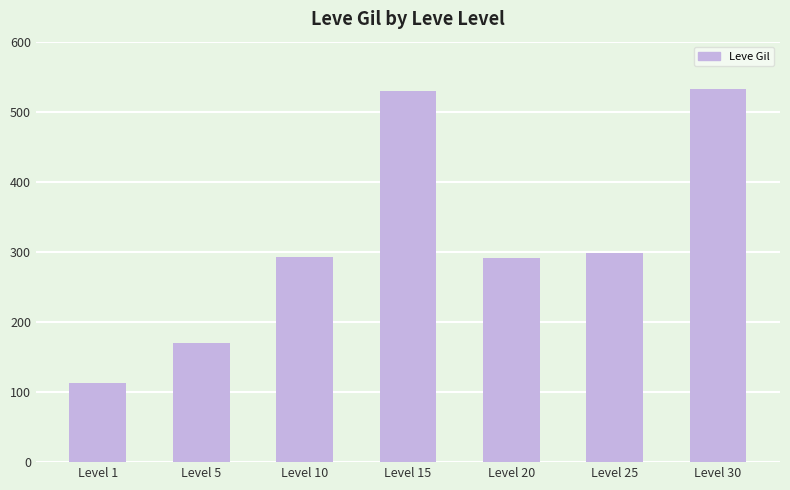

What is the greatest value displayed?

532